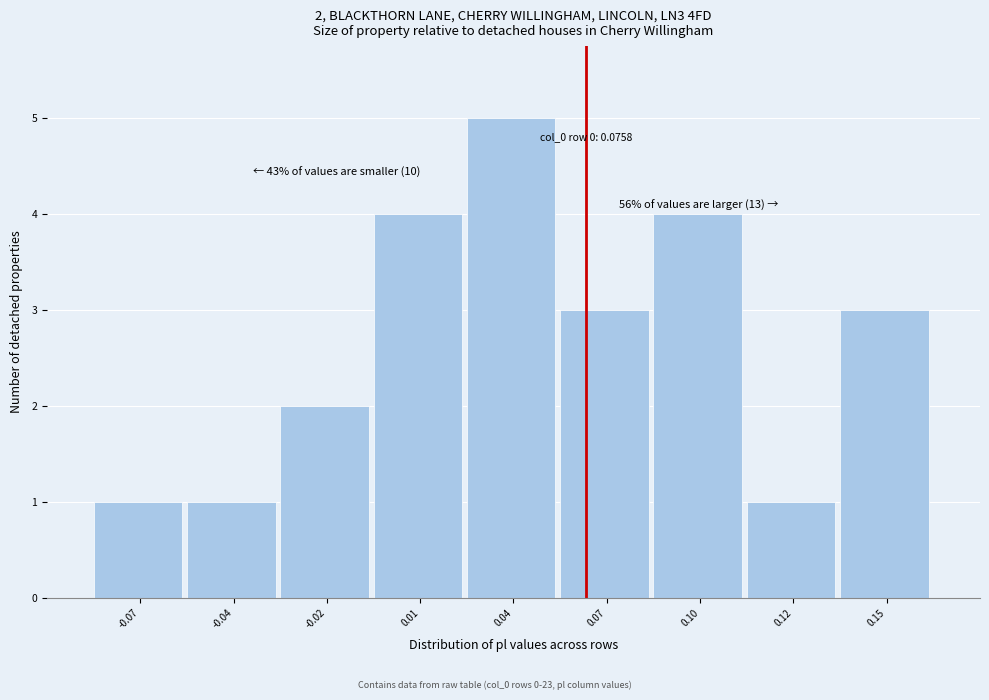

Reading left to right, list all the values displayed in this chart.

1	1	2	4	5	3	4	1	3